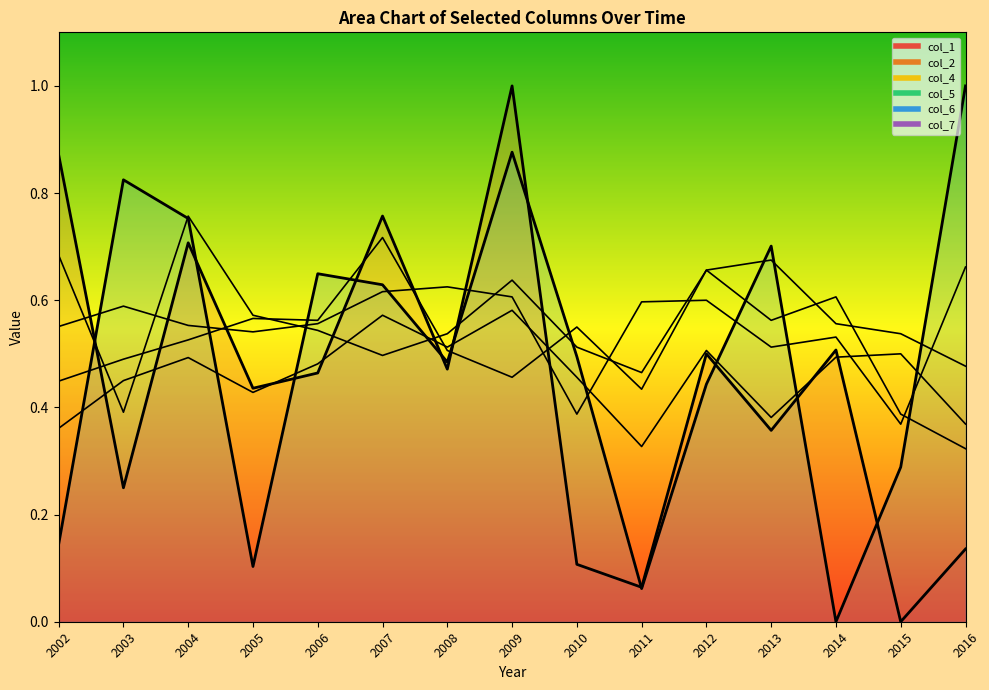

What is the average value of the col_2 series?

0.5